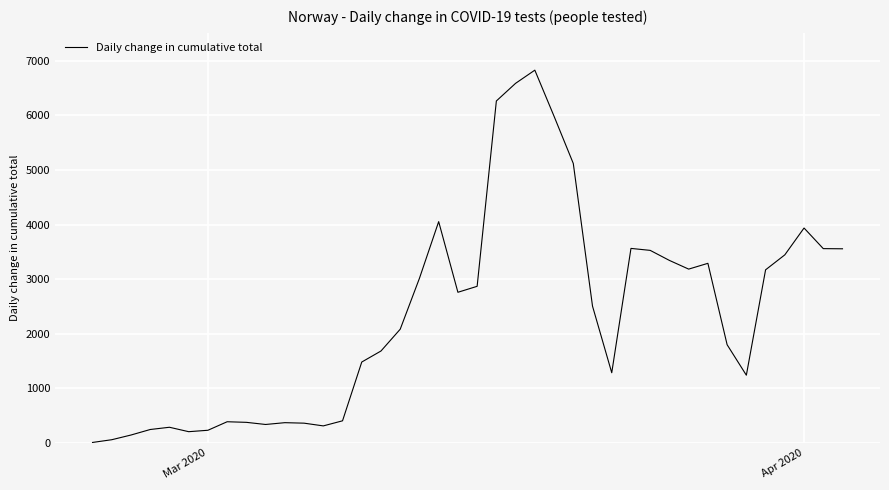

What is the greatest value displayed?

6827